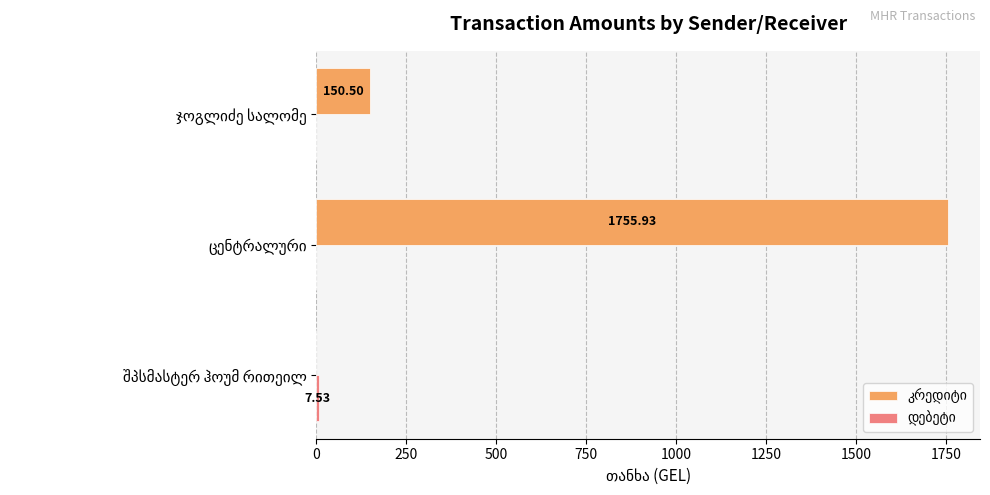

How many series are shown in this chart?

2